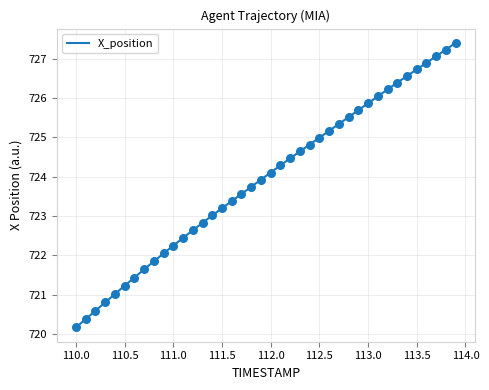

What is the smallest value displayed?

720.2